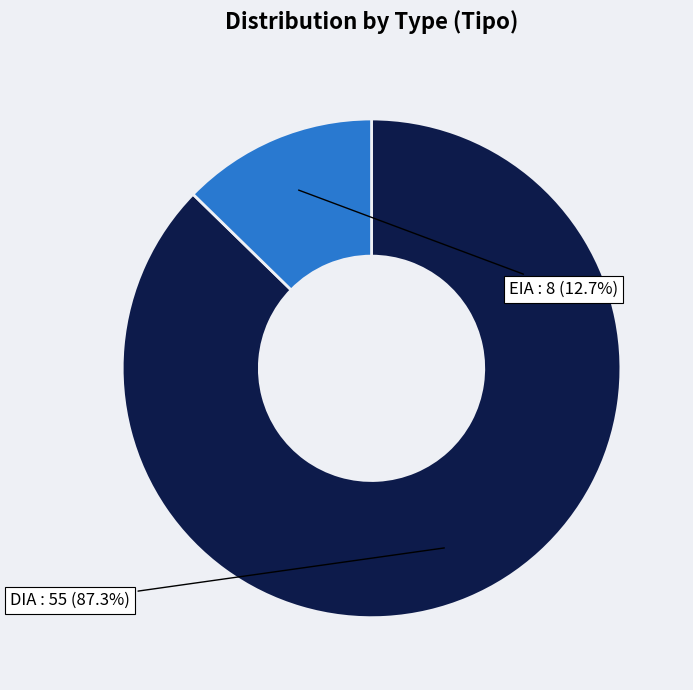

To the nearest percent, what is the average slice percentage?

50%